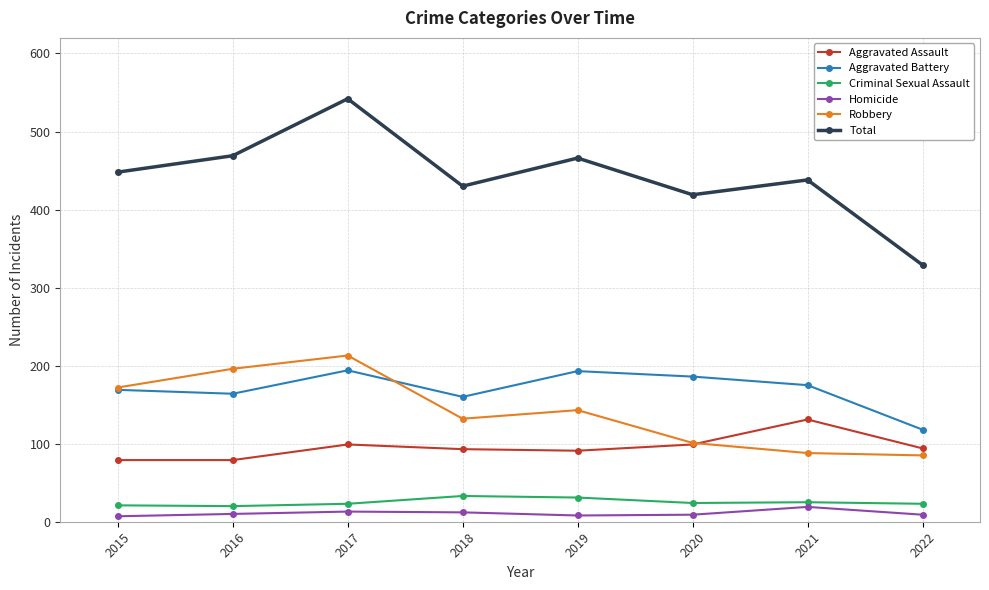

How many series are shown in this chart?

6